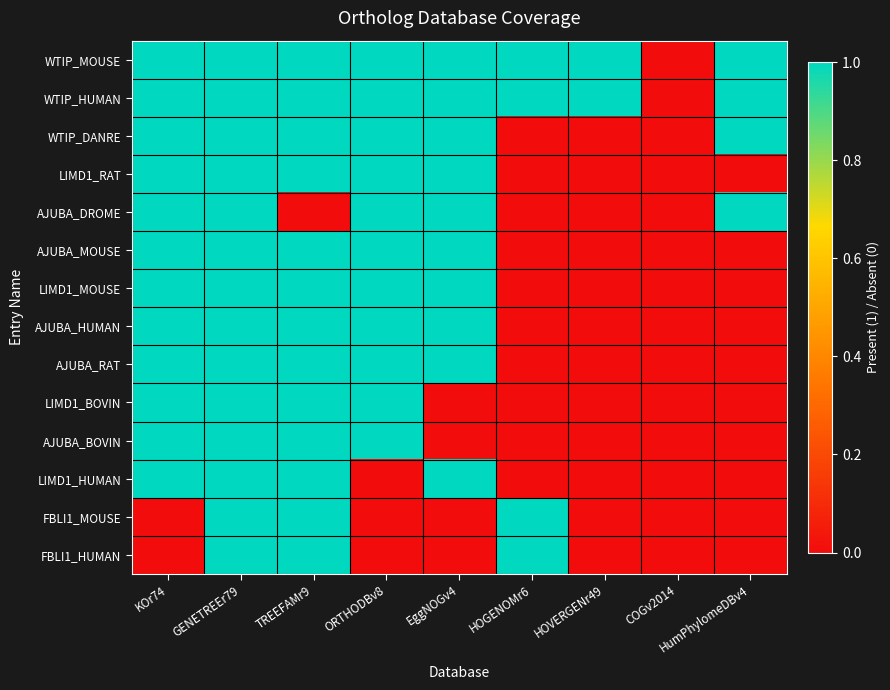

Between HOGENOMr6 and KOr74, which is larger?

HOGENOMr6